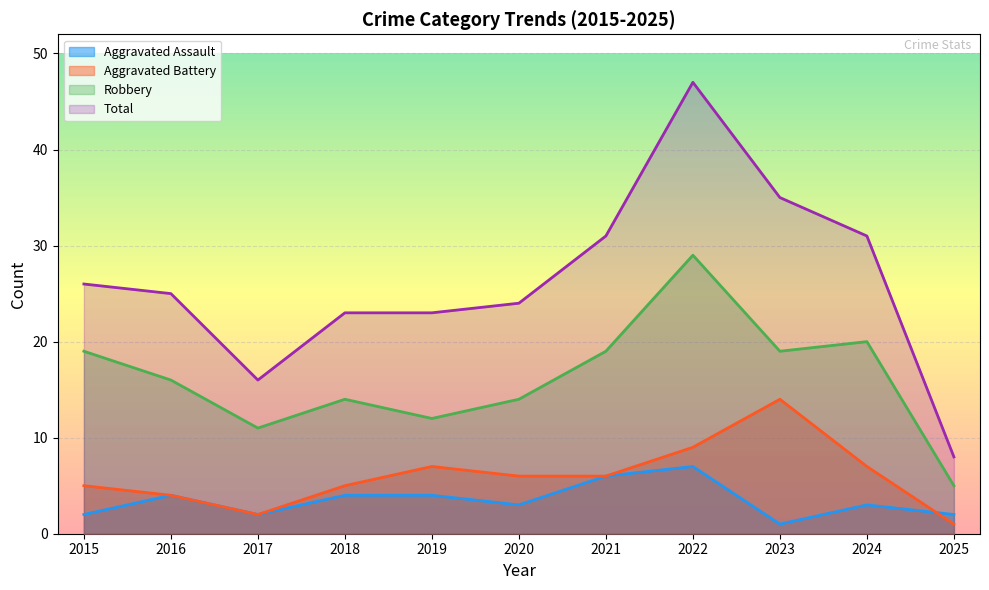

Reading right to left, what are all the values shown in this chart?

Aggravated Assault: 2025=2	2024=3	2023=1	2022=7	2021=6	2020=3	2019=4	2018=4	2017=2	2016=4	2015=2
Aggravated Battery: 2025=1	2024=7	2023=14	2022=9	2021=6	2020=6	2019=7	2018=5	2017=2	2016=4	2015=5
Robbery: 2025=5	2024=20	2023=19	2022=29	2021=19	2020=14	2019=12	2018=14	2017=11	2016=16	2015=19
Total: 2025=8	2024=31	2023=35	2022=47	2021=31	2020=24	2019=23	2018=23	2017=16	2016=25	2015=26